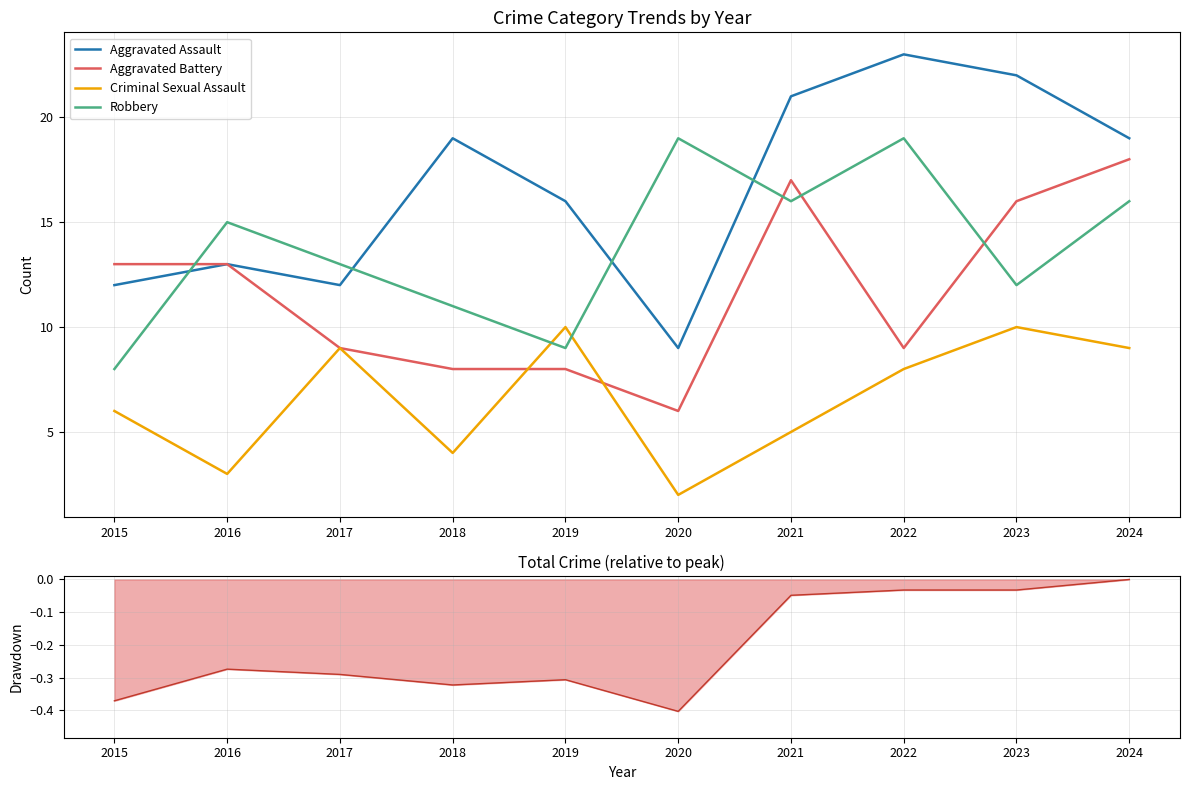

What are all the series names shown in the legend?

Aggravated Assault, Aggravated Battery, Criminal Sexual Assault, Robbery